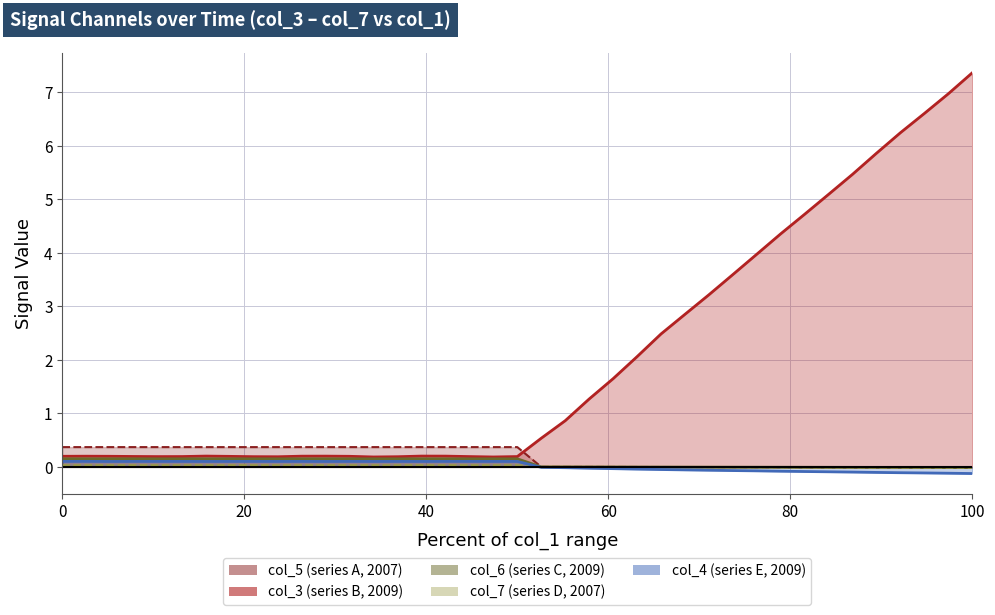

How many values in col_6 are above zero?

20